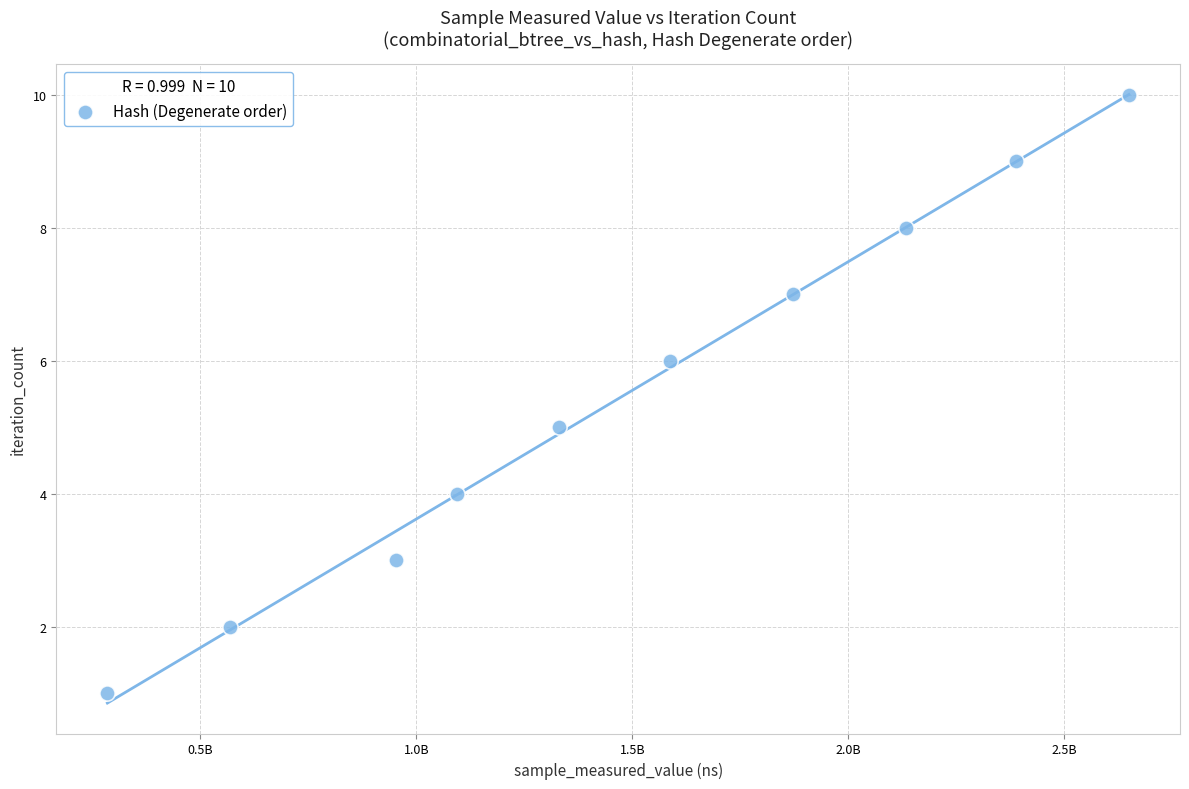

What is the range of X values (max minus min)?

2364625174